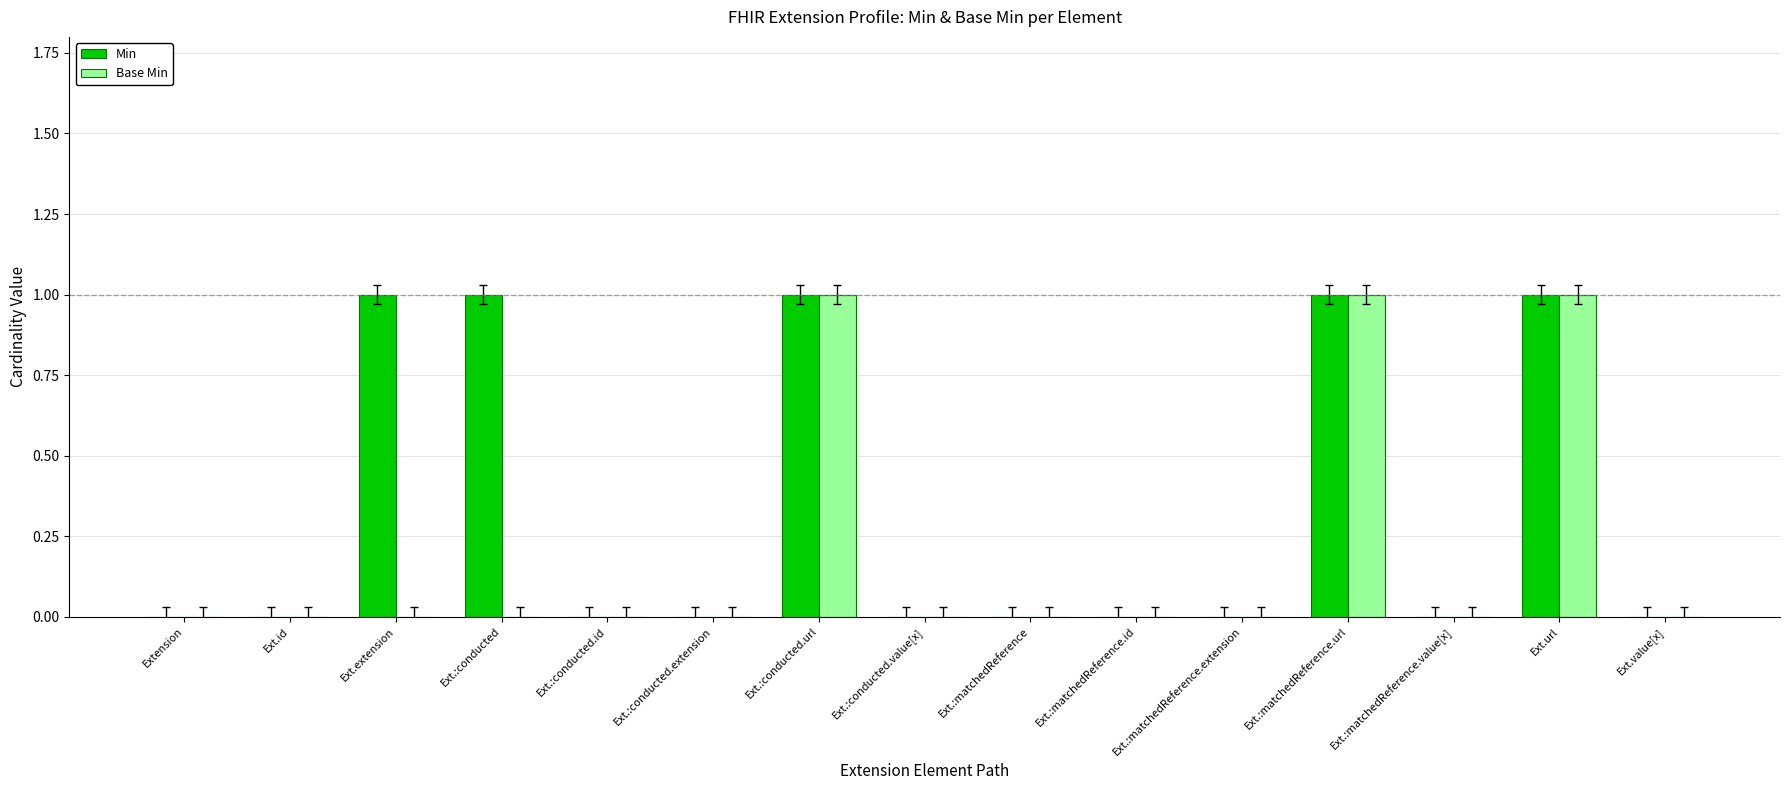

What is the sum of all Min values?

5